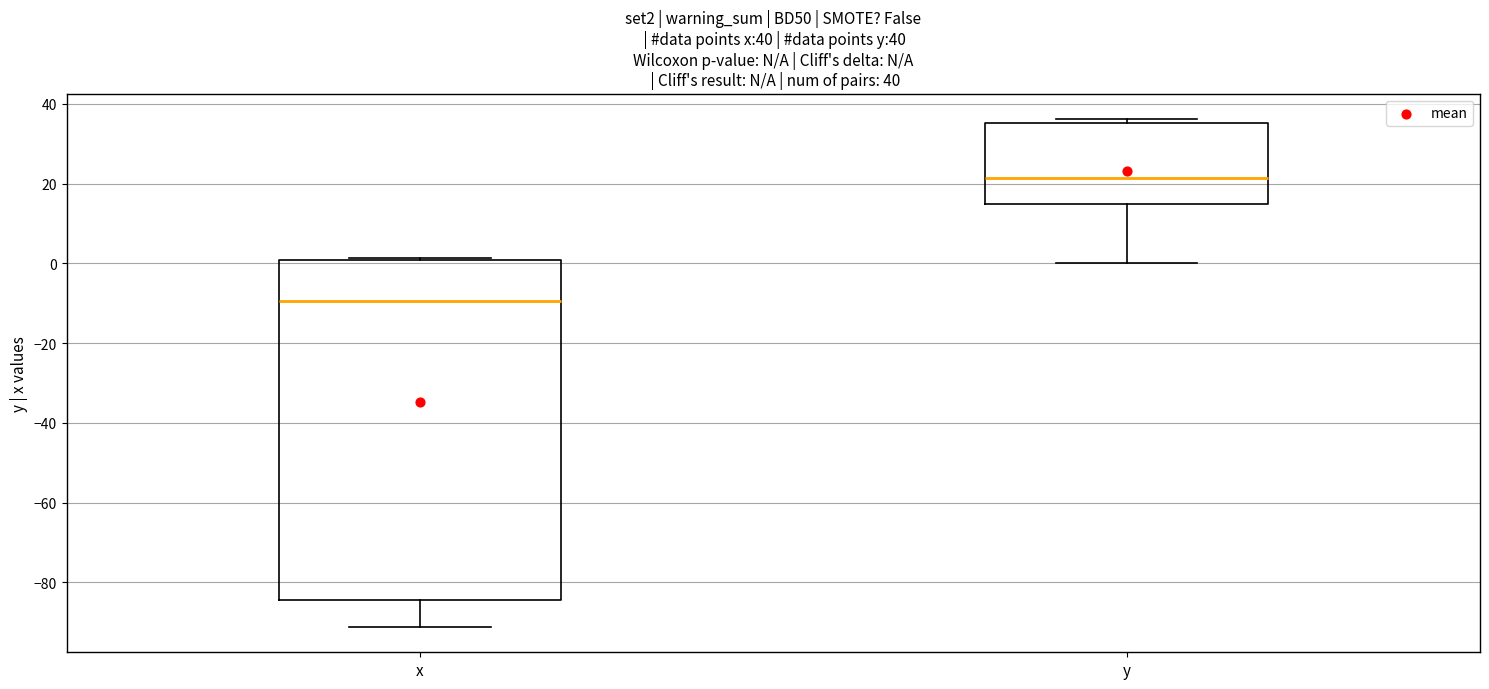

Comparing the boxes themselves (not the whiskers), which one is the tallest?

x